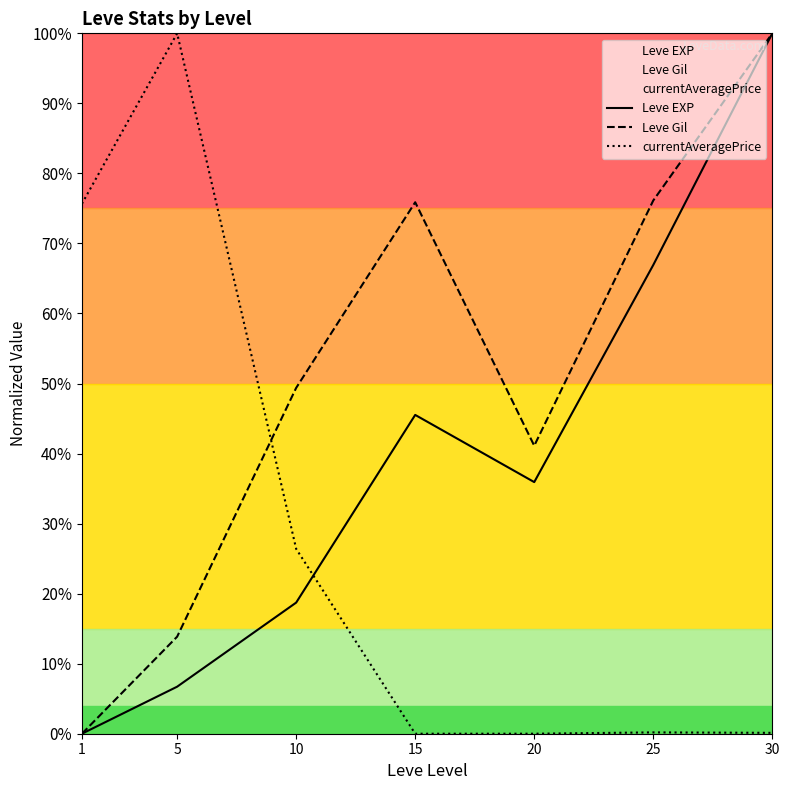

List the labels in order of Leve Gil value, smallest first.

1, 5, 20, 10, 15, 25, 30